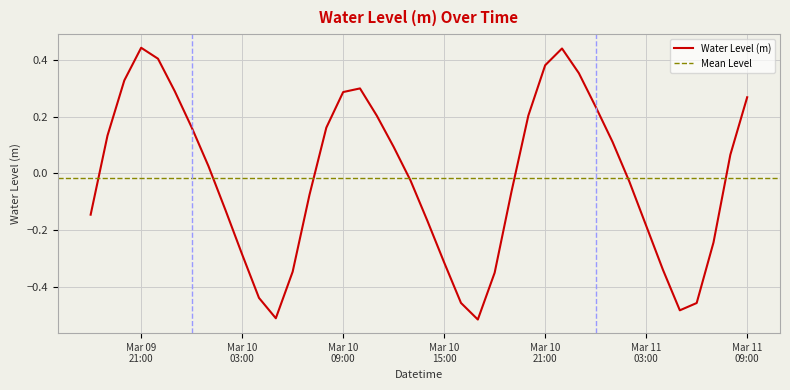

Does the chart display data point markers on the line(s)?

No